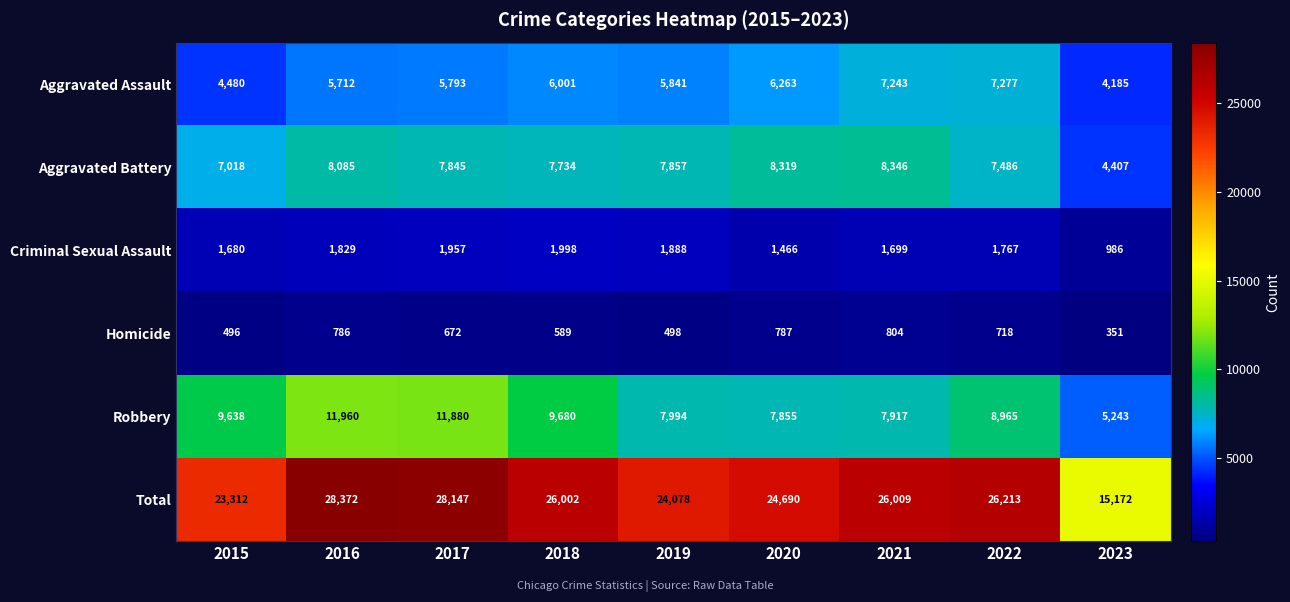

List the series in order of their peak value, lowest first.

Homicide, Criminal Sexual Assault, Aggravated Assault, Aggravated Battery, Robbery, Total